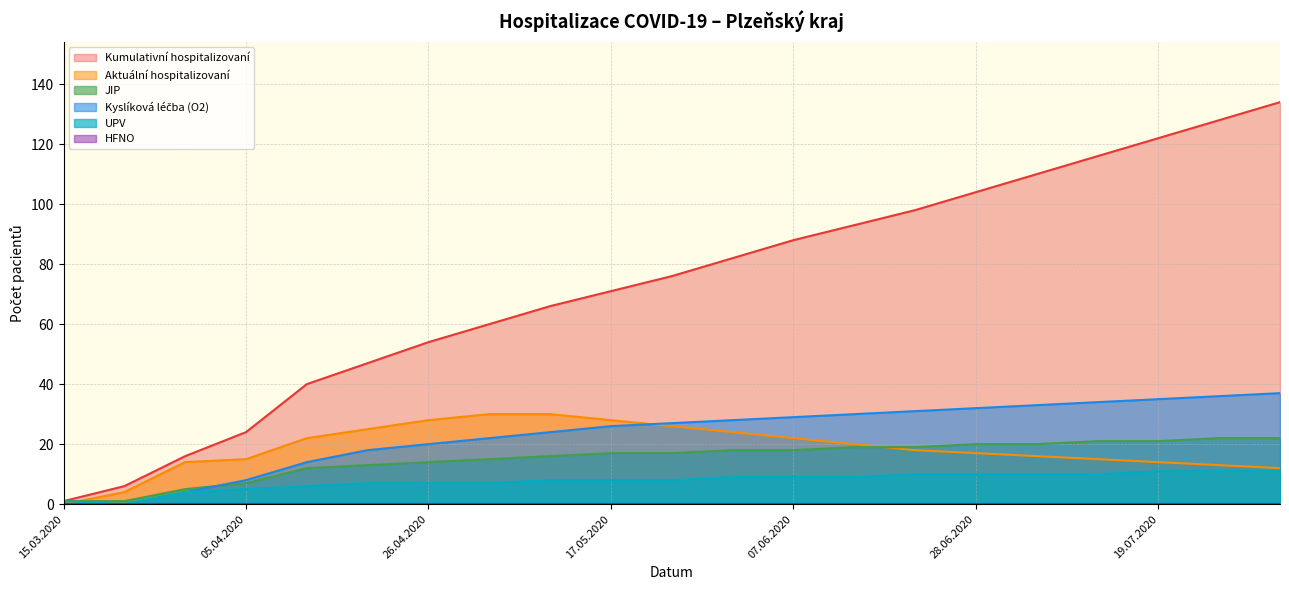

Which series has the largest total across all categories?

Kumulativní hospitalizovaní